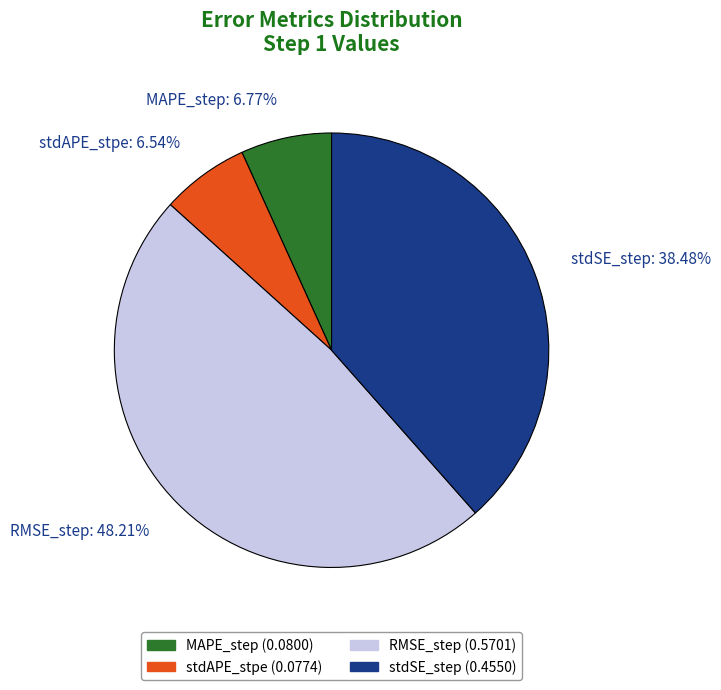

To the nearest percent, what is the difference between the stdAPE_stpe and RMSE_step slice percentages?

42%